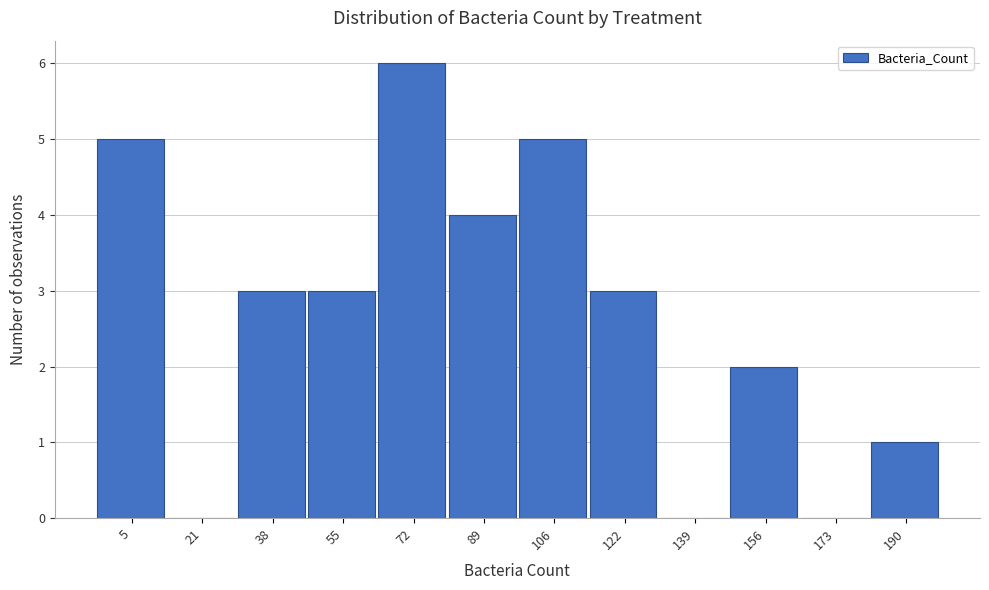

Reading left to right, extract all data points from this chart.

5=5	21=0	38=3	55=3	72=6	89=4	106=5	122=3	139=0	156=2	173=0	190=1